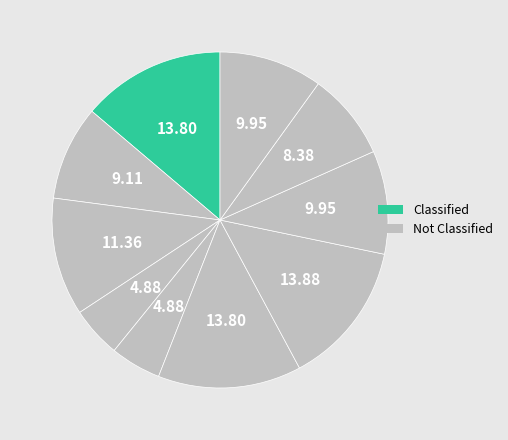

Count the number of slices in the pie.

10